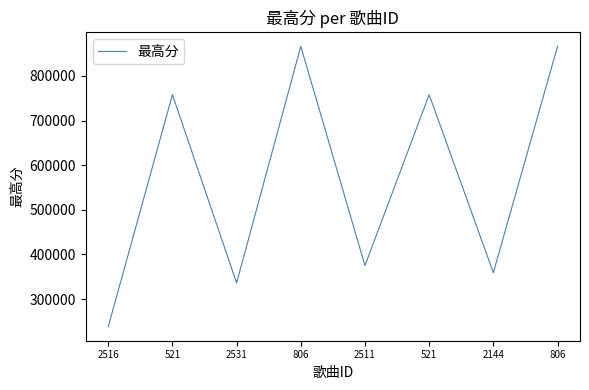

Reading left to right, list all the values displayed in this chart.

238000	758000	336000	866250	375000	758000	359000	866250